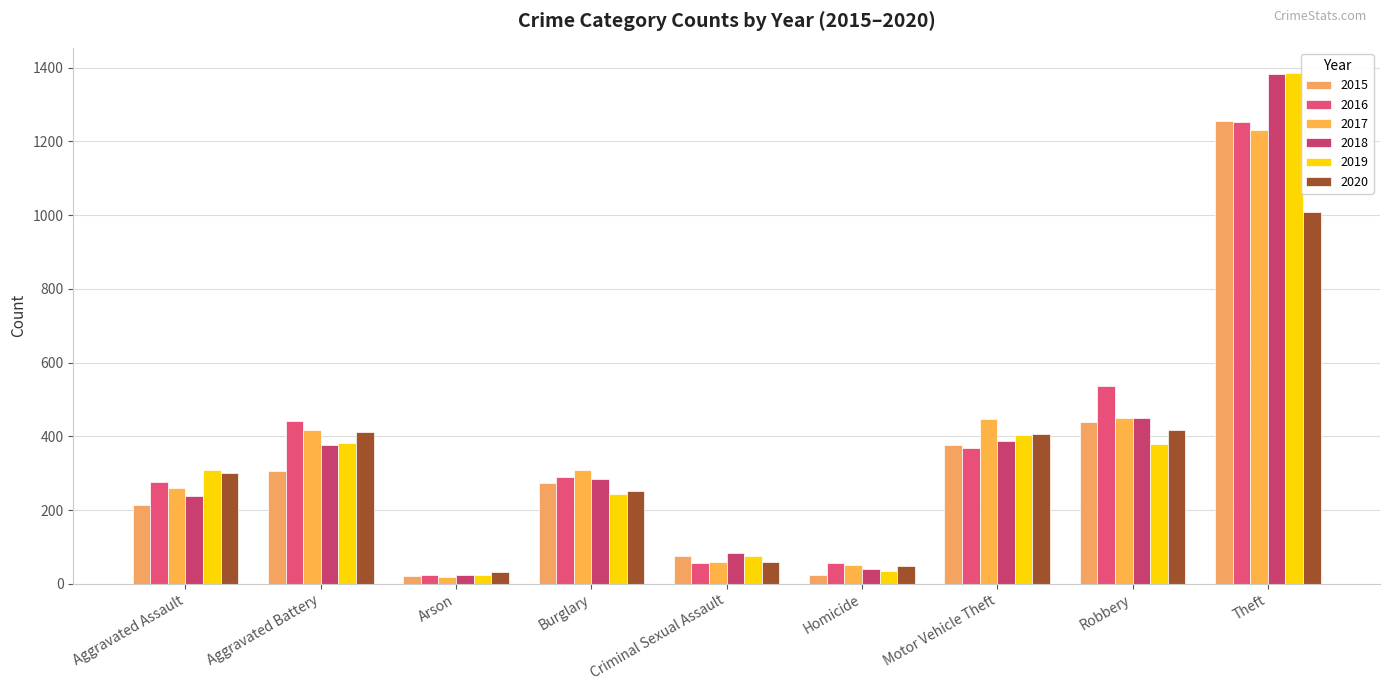

How many data points in 2016 are less than 289?

4